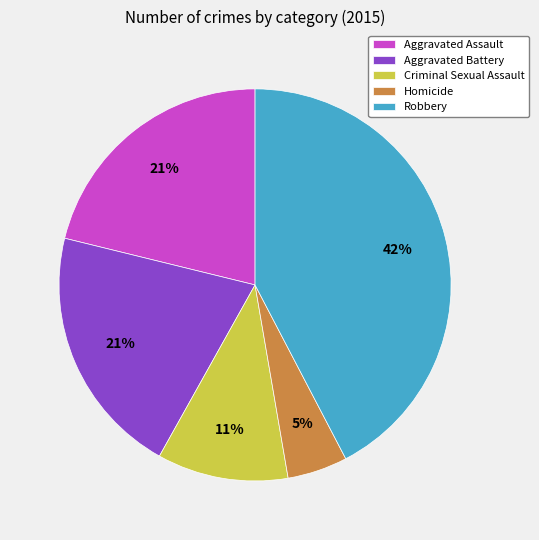

Which category has the smallest portion of the pie?

Homicide